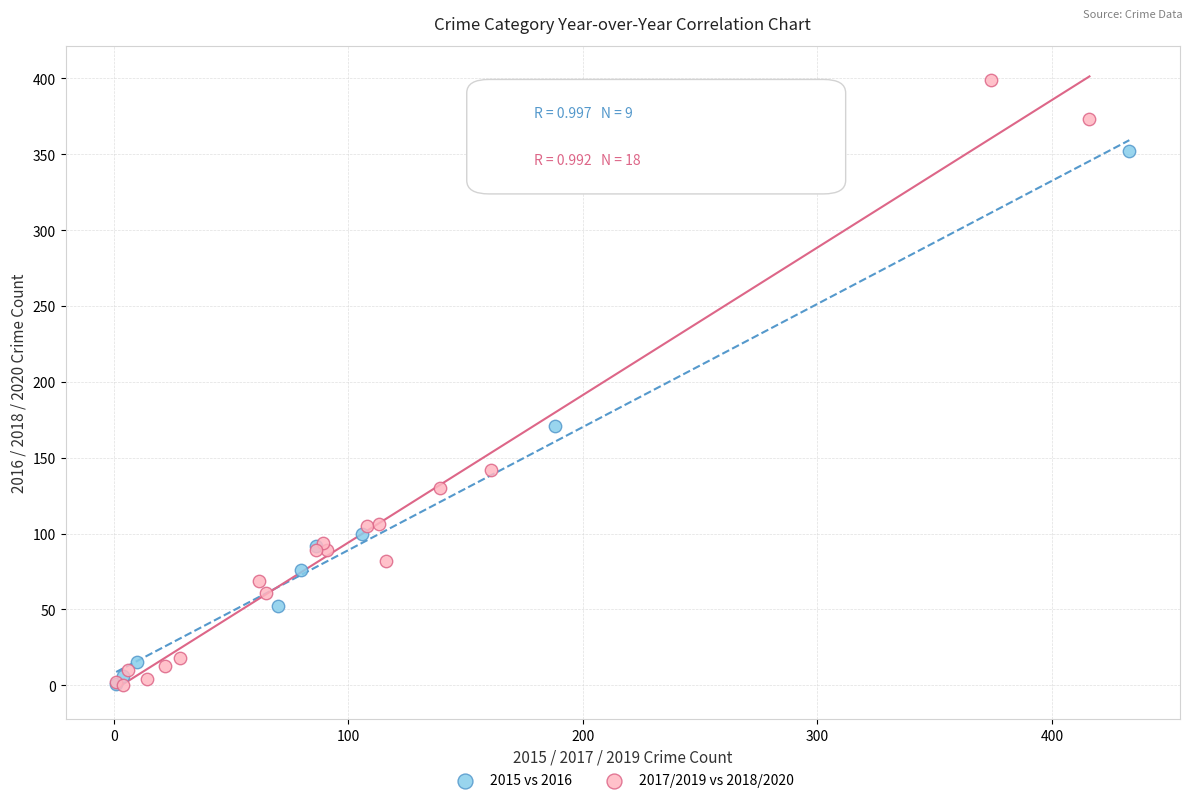

Which series contains the highest Y value?

2017/2019 vs 2018/2020